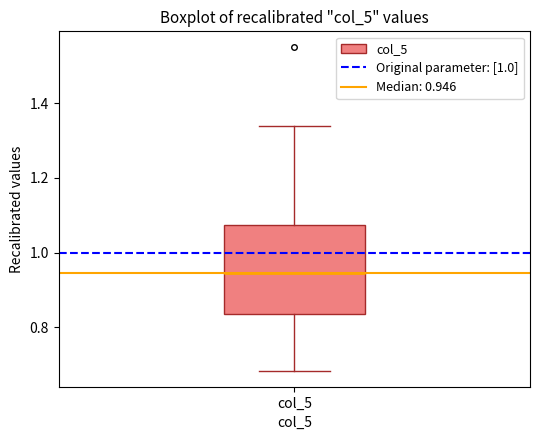

Read this box plot against the y-axis: the position of the median line, the range covered by the box, and the ends of both whiskers. The values are not printed on the chart, so give them approximately, as read against the axis.

median 0.94, box 0.84 to 1.08, whiskers 0.68 to 1.34